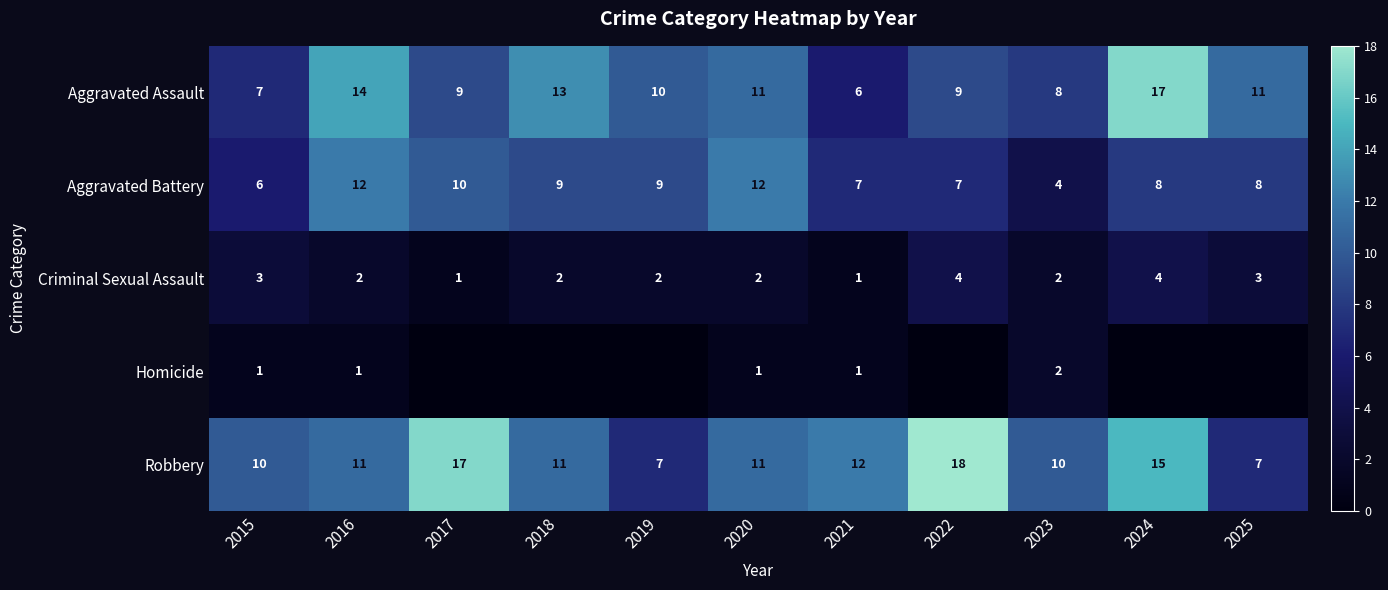

What is the spread (max minus min) of values at 2015?

9